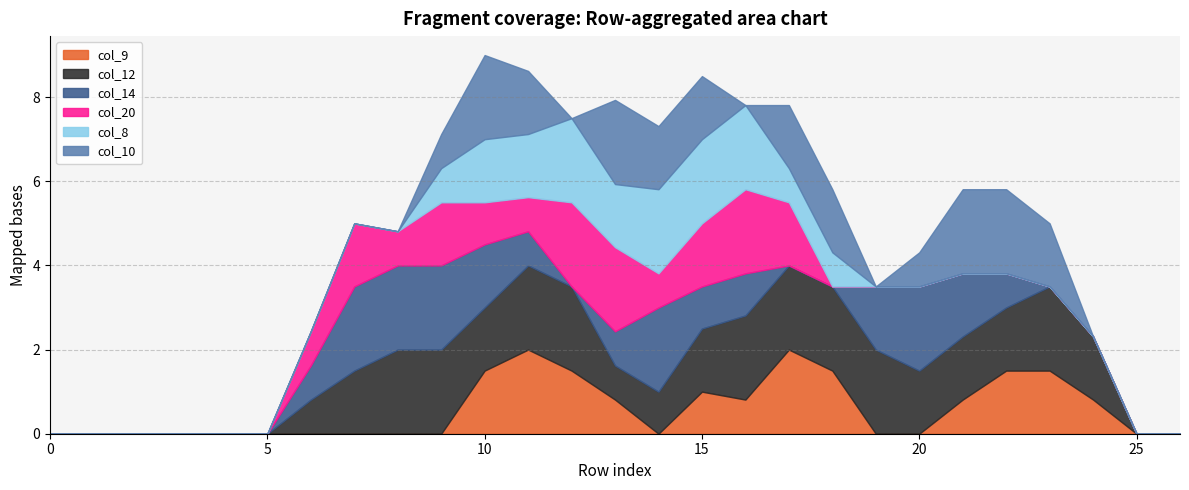

Where do col_20 and col_8 first cross each other?

9 and 10